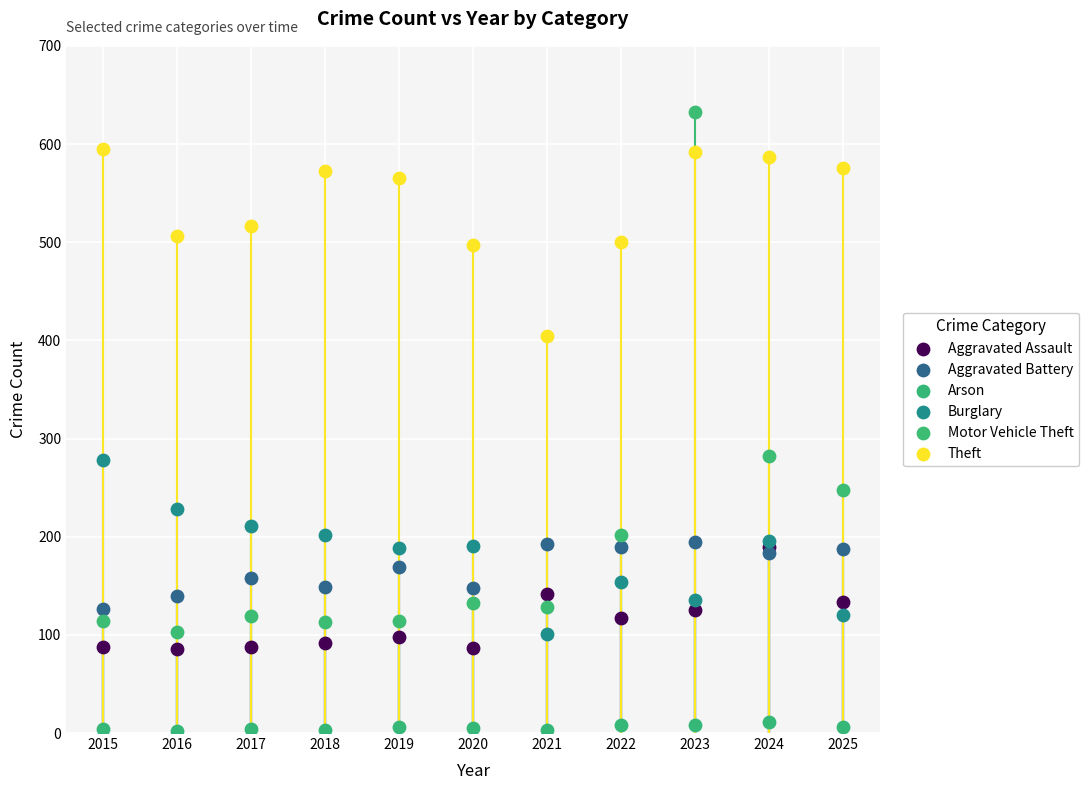

Which series has the largest Y range (max minus min)?

Motor Vehicle Theft